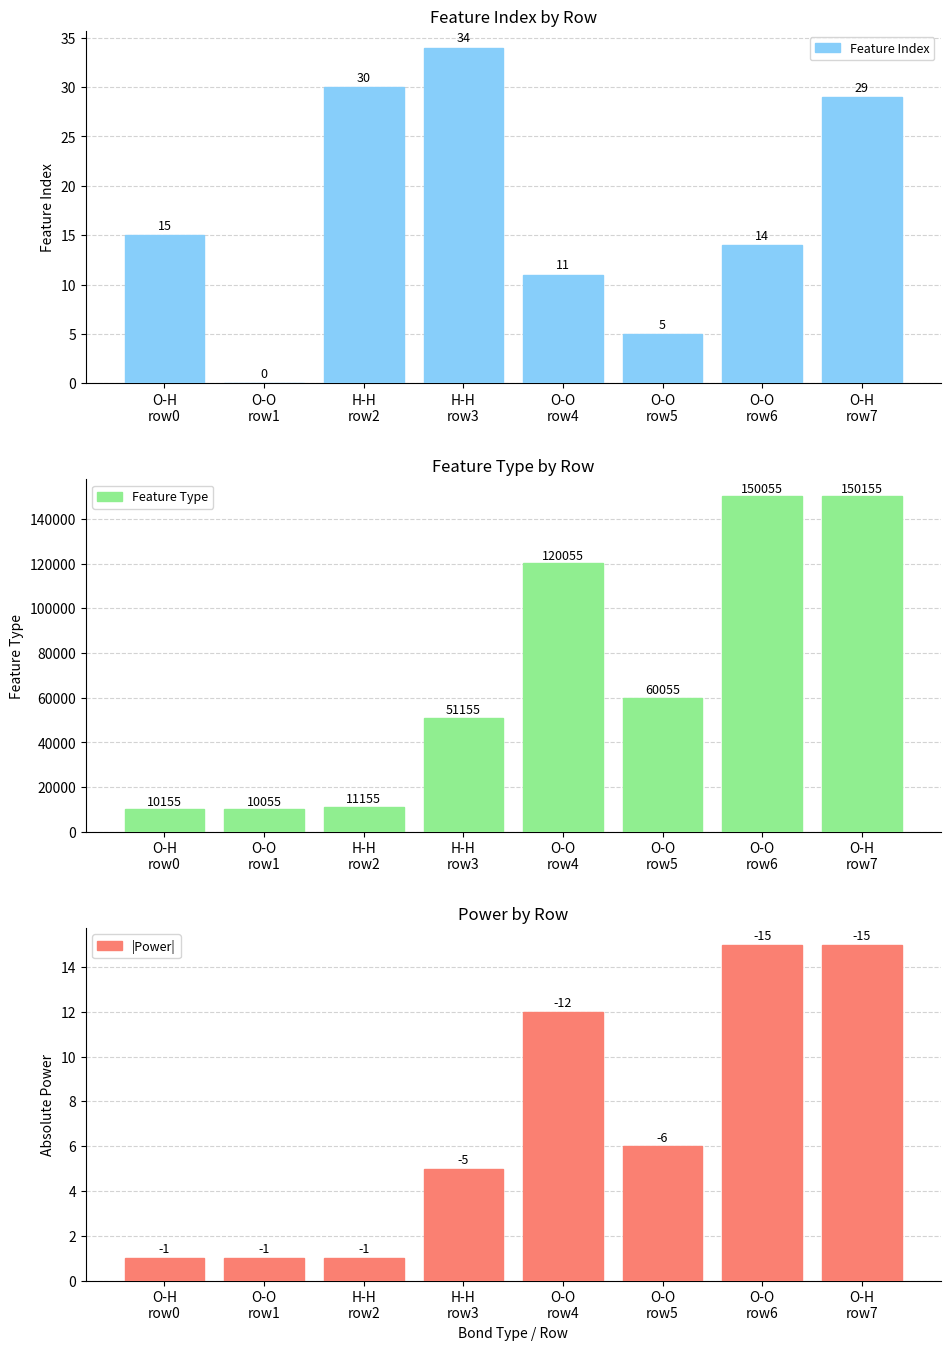

Reading right to left, transcribe all the data shown in this chart.

Feature Index: 29	14	5	11	34	30	0	15
Feature Type: 150155	150055	60055	120055	51155	11155	10055	10155
|Power|: 15	15	6	12	5	1	1	1